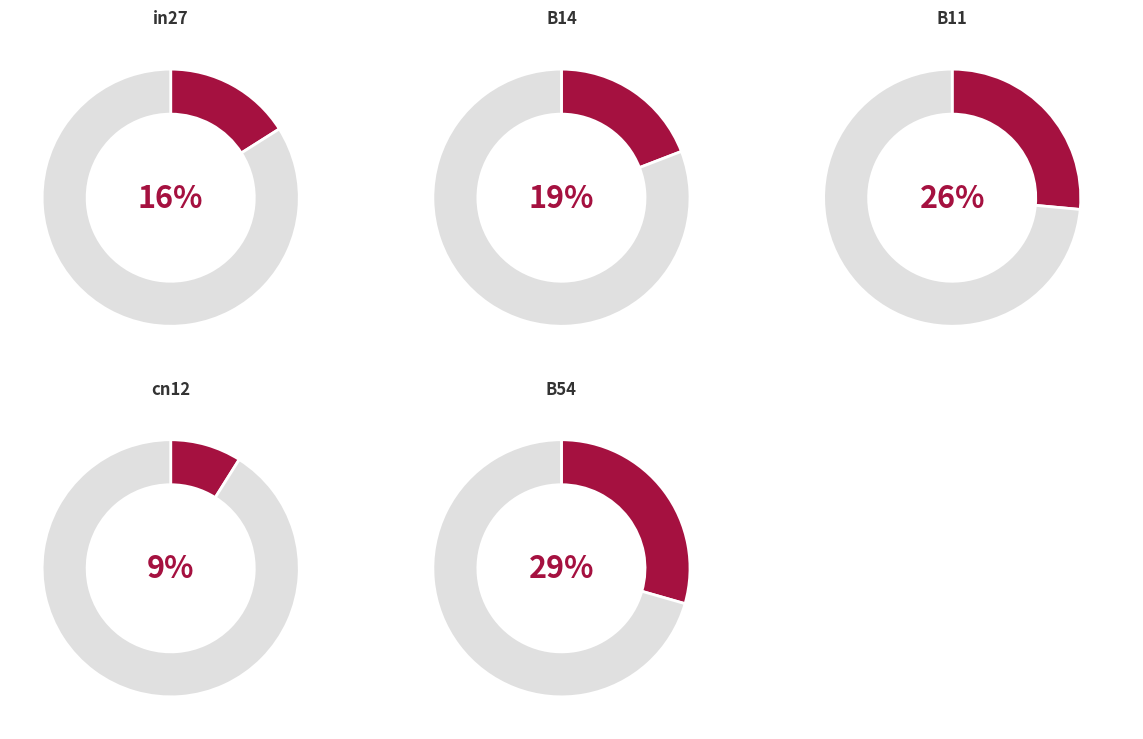

To the nearest percent, what is the combined percentage of cn12 and B14?

28%